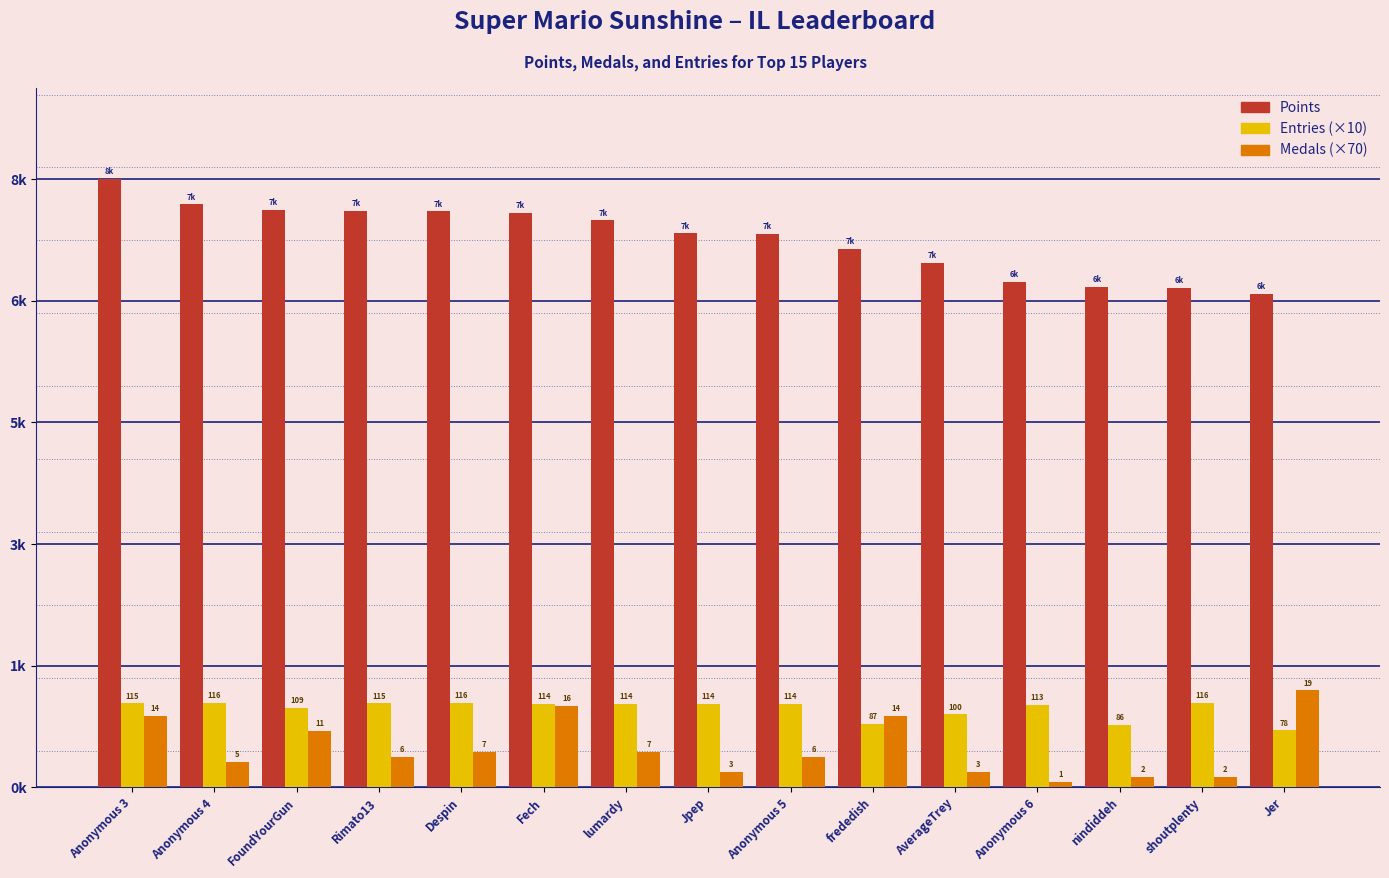

Which series has the largest range (max minus min)?

Points